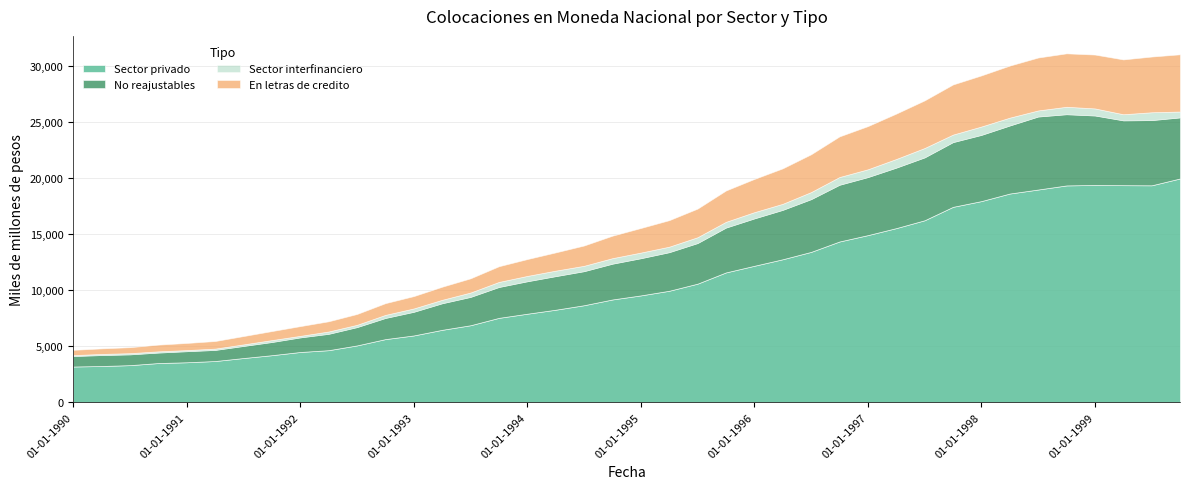

In Sector interfinanciero, how many points are lower than both neighbors (excluding endpoints)?

10